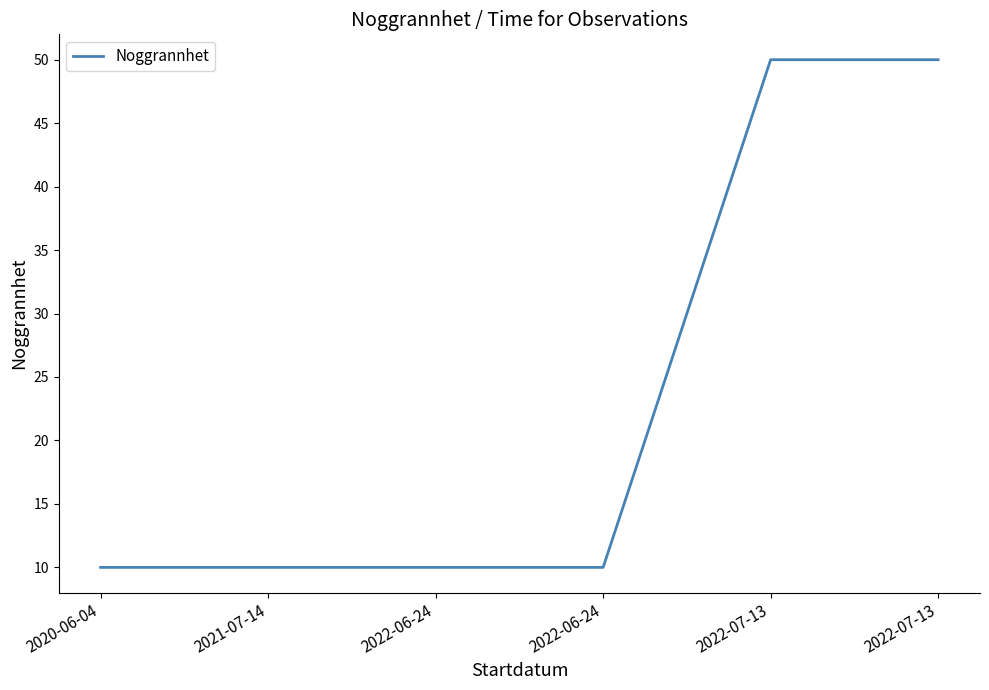

Reading left to right, extract all data points from this chart.

2020-06-04=10	2021-07-14=10	2022-06-24=10	2022-06-24=10	2022-07-13=50	2022-07-13=50